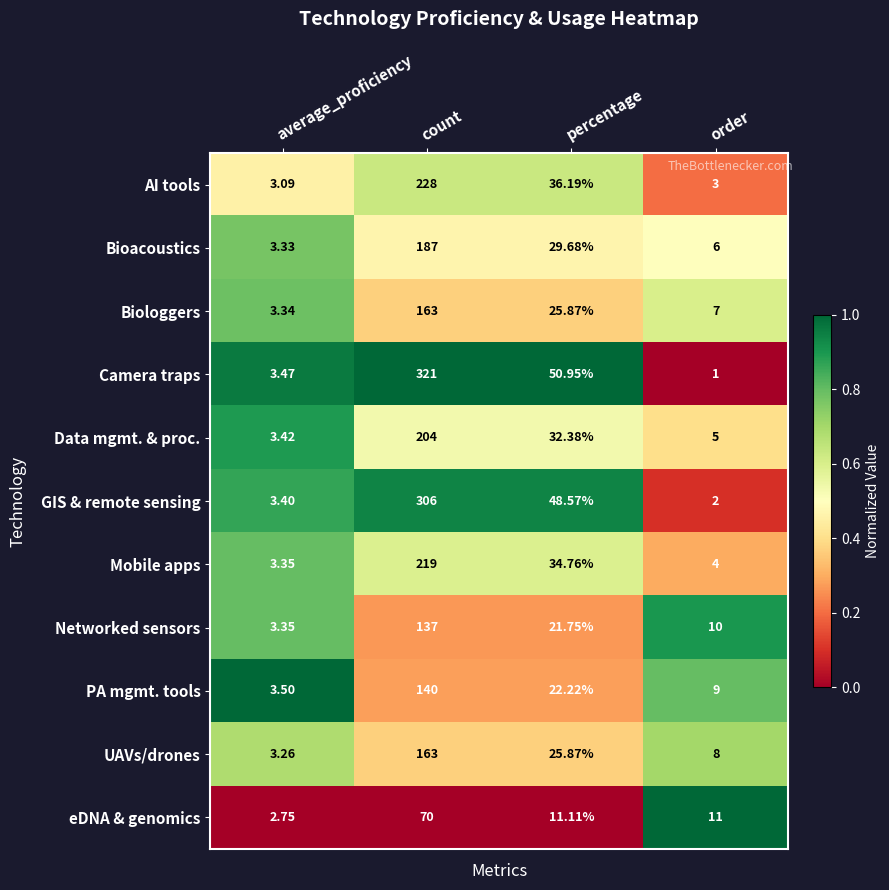

At which label is Biologgers closest to 83?

percentage